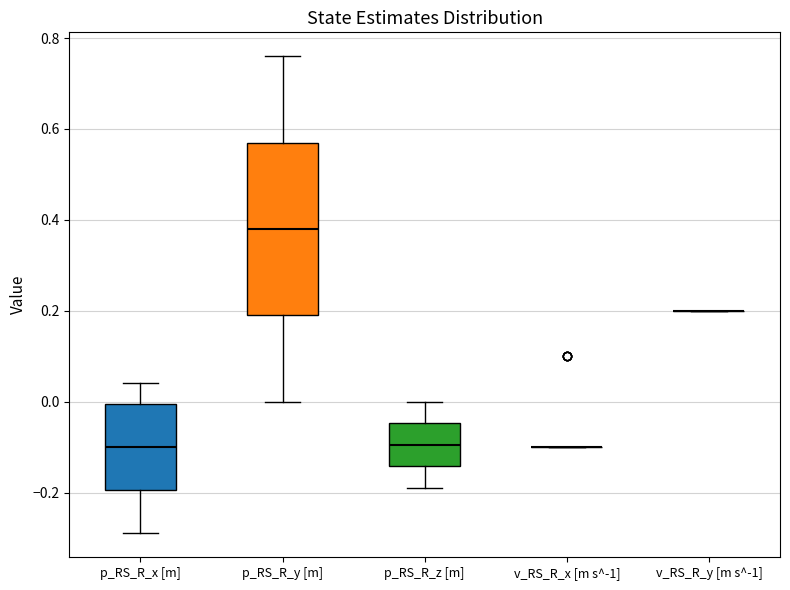

Comparing the boxes themselves (not the whiskers), which one is the tallest?

p_RS_R_y [m]